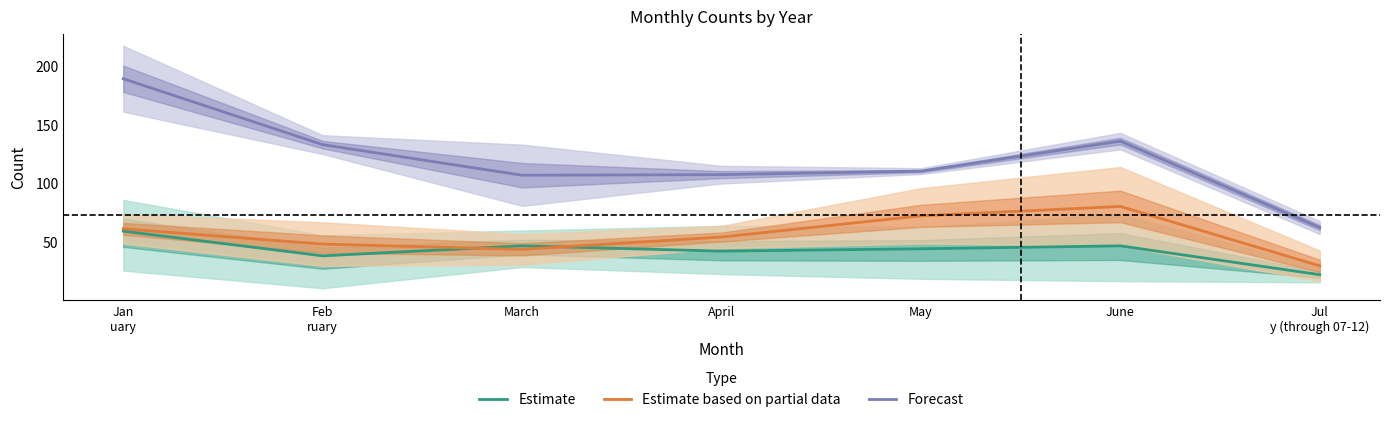

True or false: Estimate based on partial data and Forecast intersect in this chart.

False